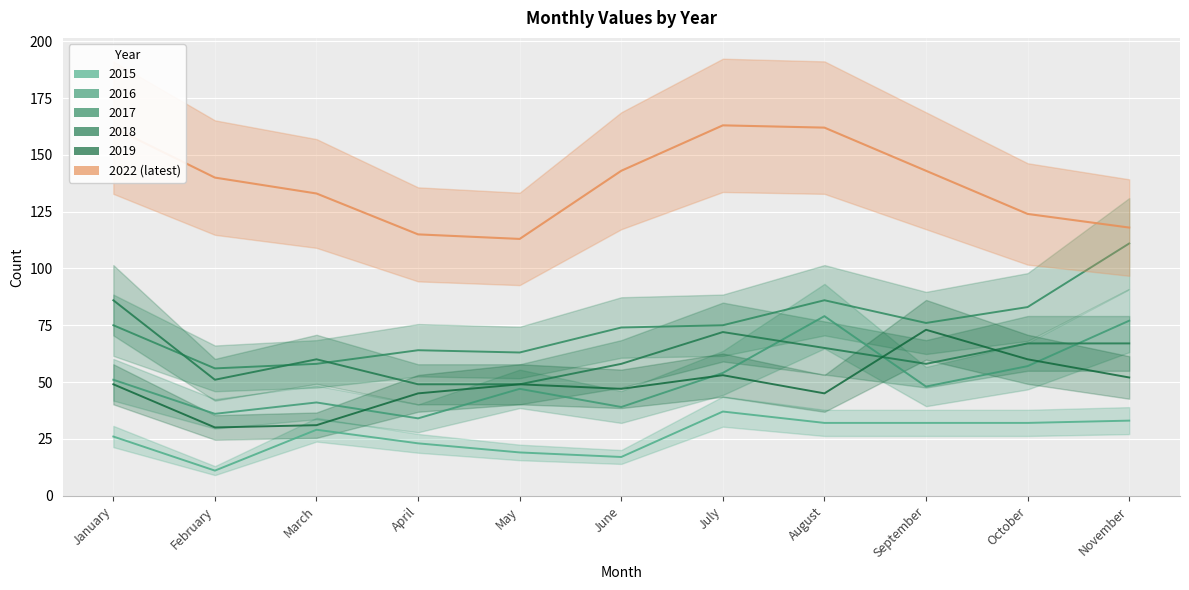

What is the value of the 2022 point at the 2nd from the left?

140